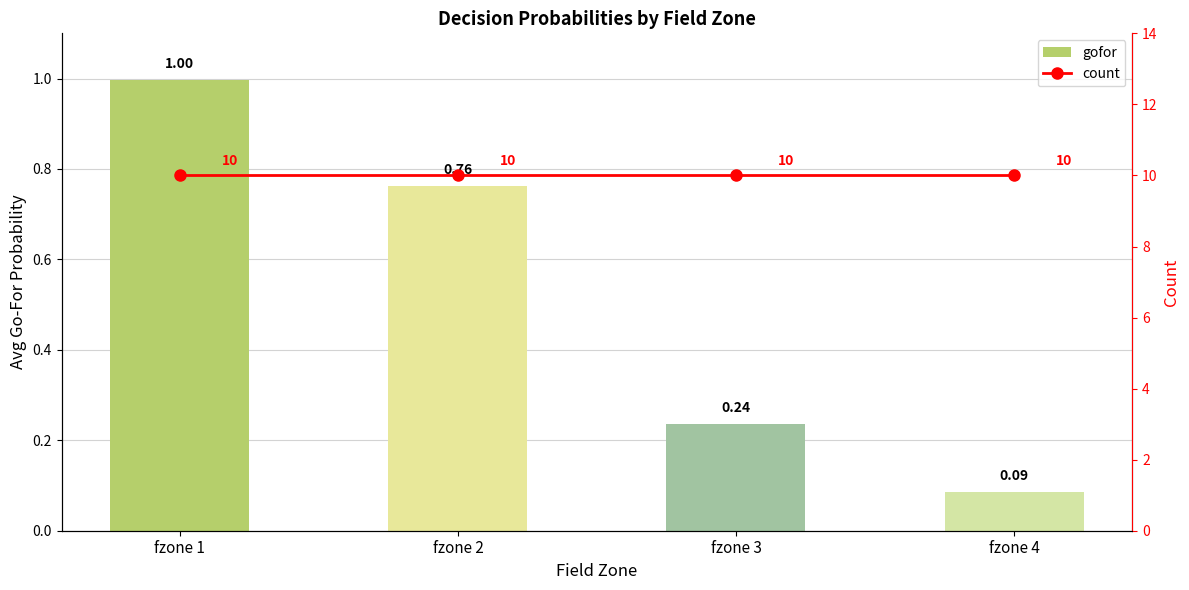

True or false: count has a value of 13.4 at fzone 2.

False